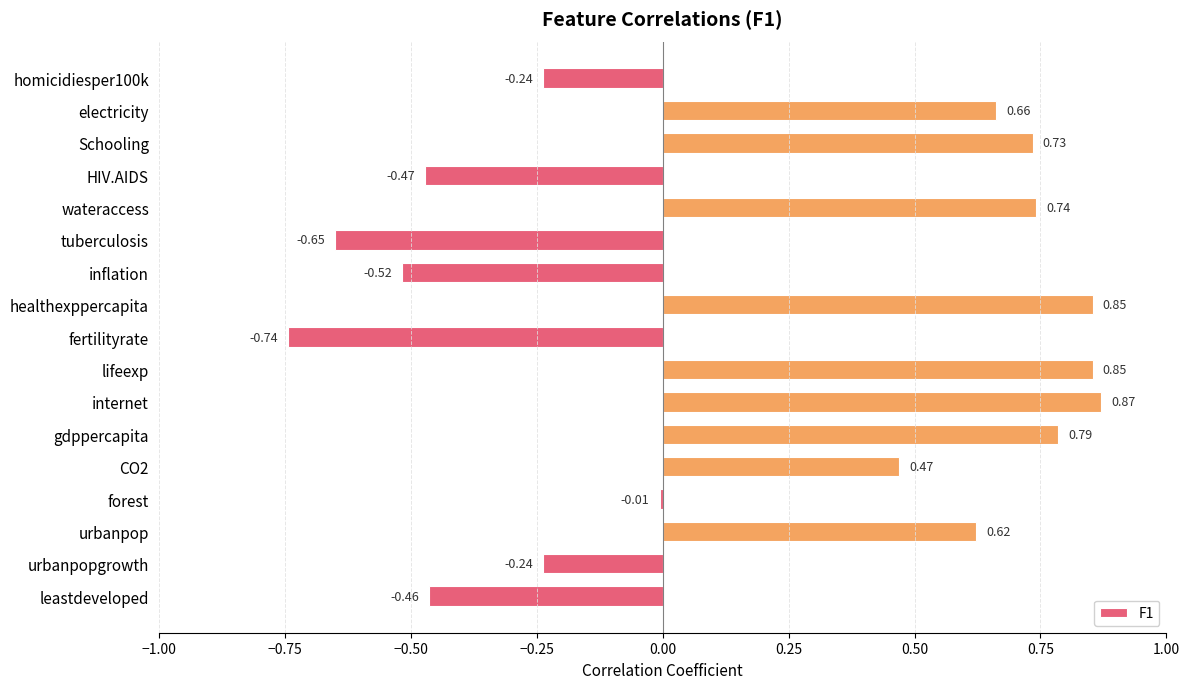

Which label corresponds to the largest value in the chart?

internet